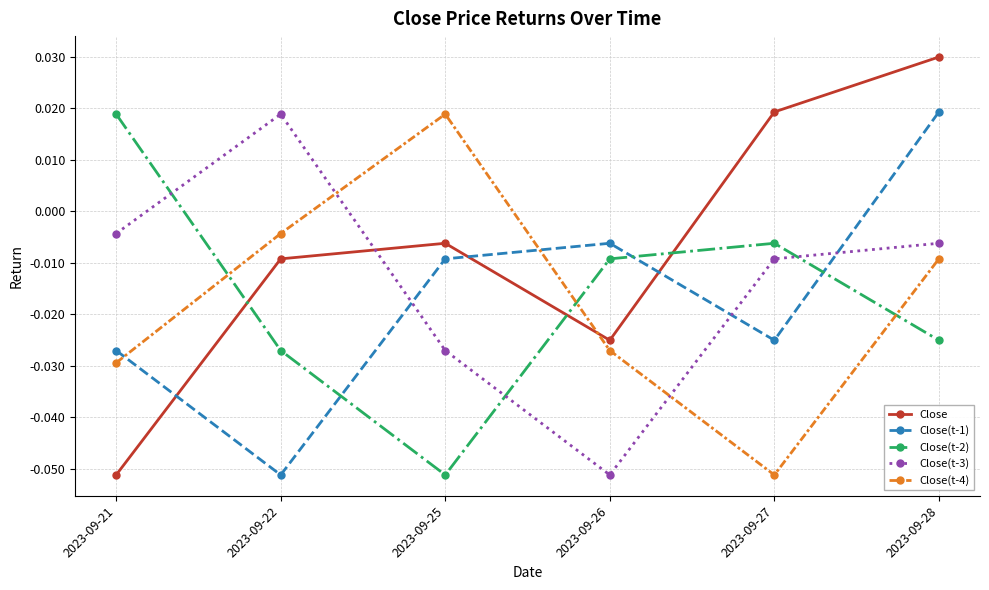

In Close(t-2), how many points are higher than both neighbors (excluding endpoints)?

1